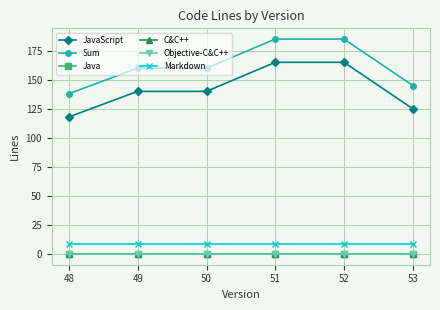

Which series has the largest total across all categories?

Sum